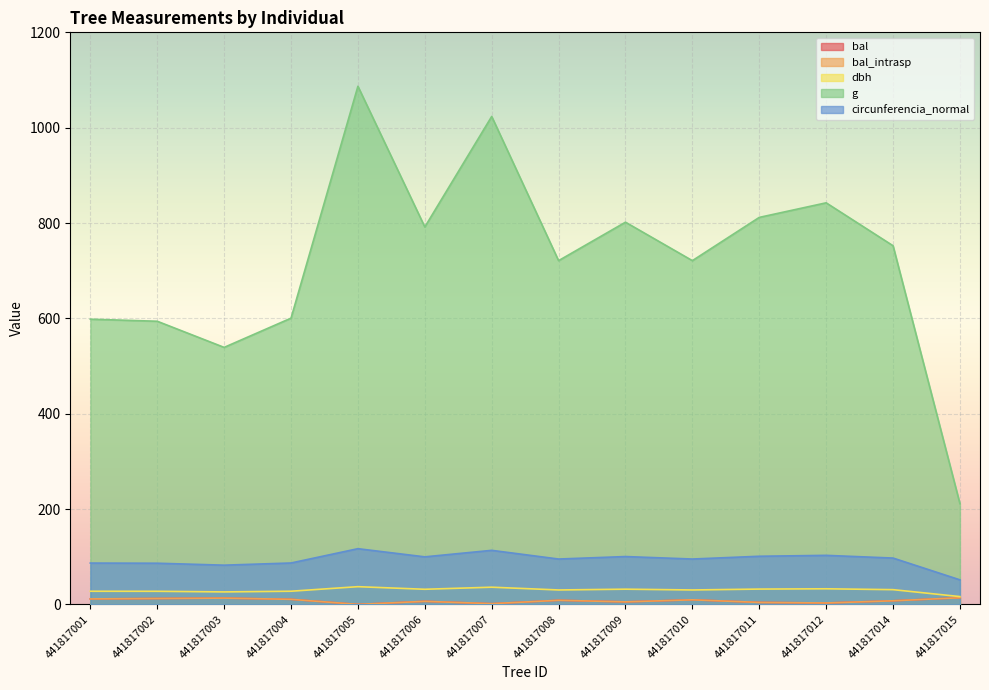

What is the sum of all circunferencia_normal values?

1315.7